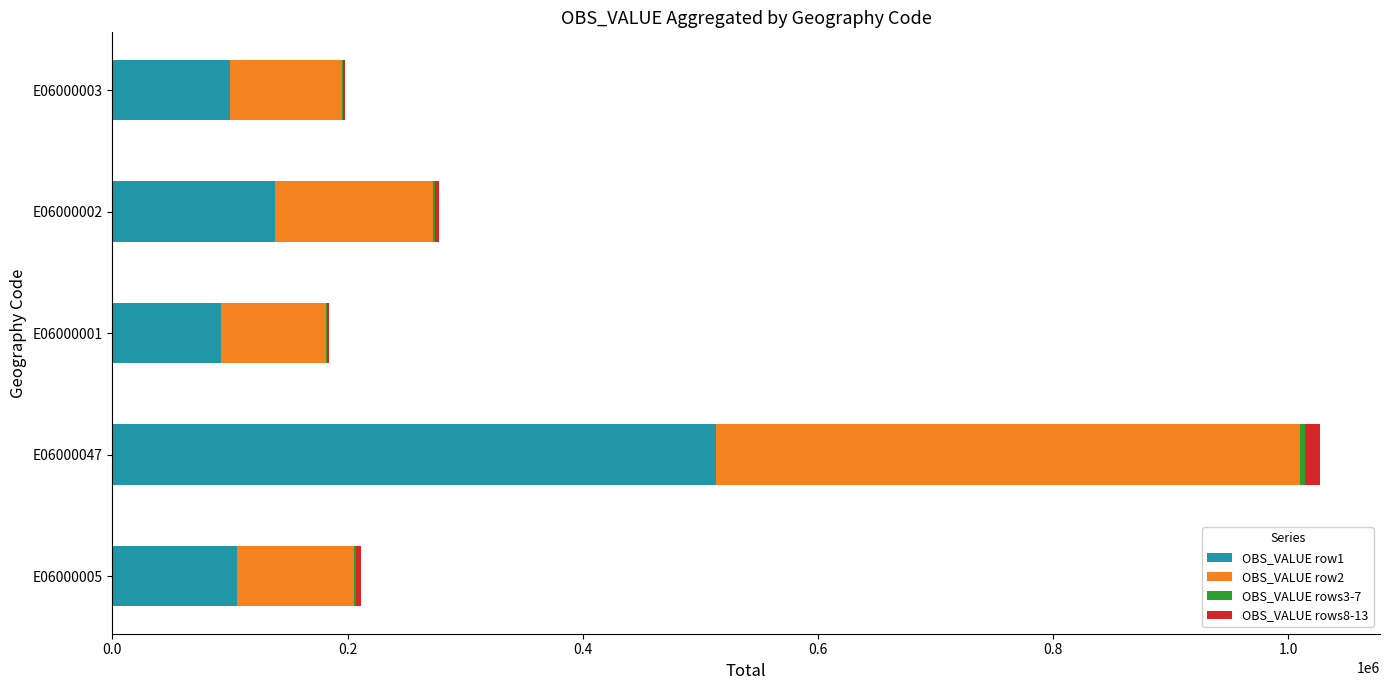

The OBS_VALUE row1 series shows 81450 at E06000002. True or false?

False